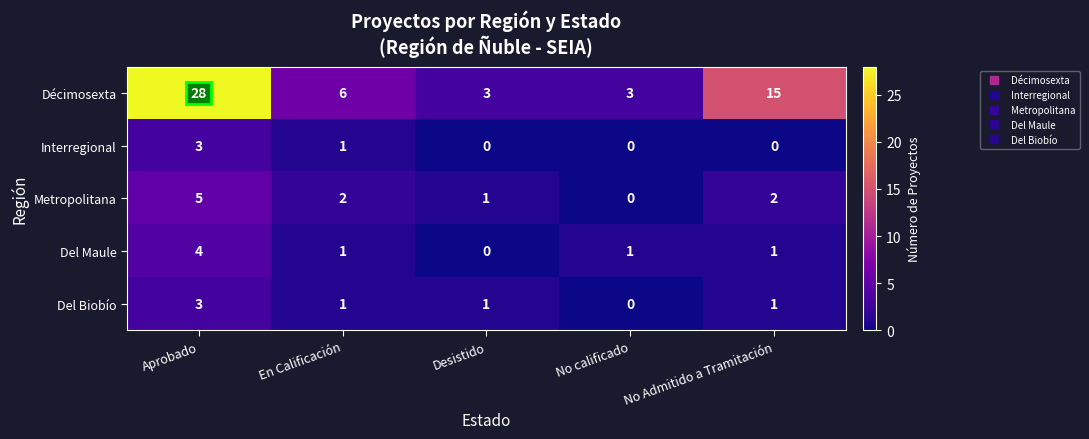

What is the spread (max minus min) of values at No calificado?

3